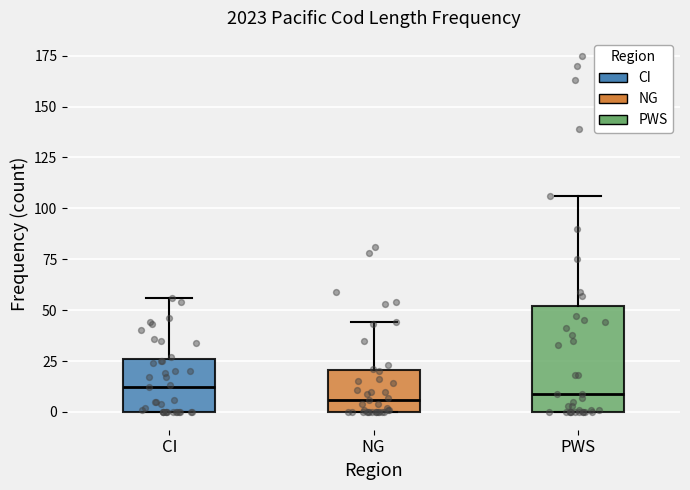

Where does the median line of the box for NG sit on the y-axis? The values are not printed on the chart, so give them approximately, as read against the axis.

5